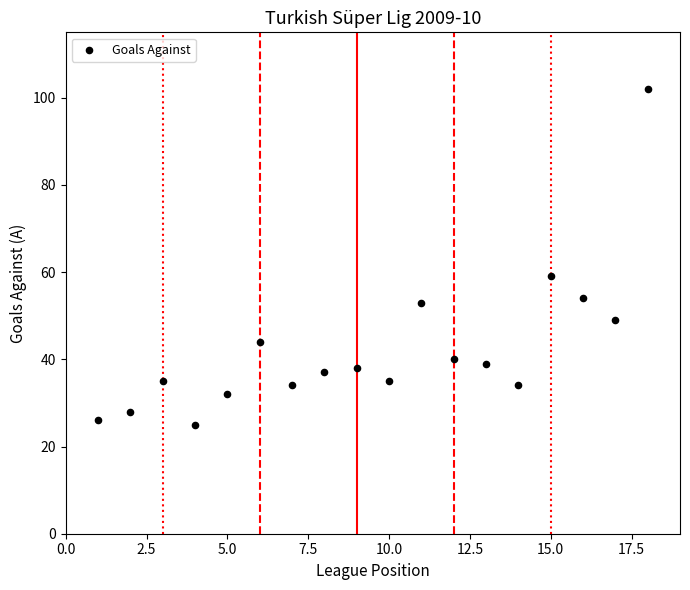

What is the range of X values (max minus min)?

17